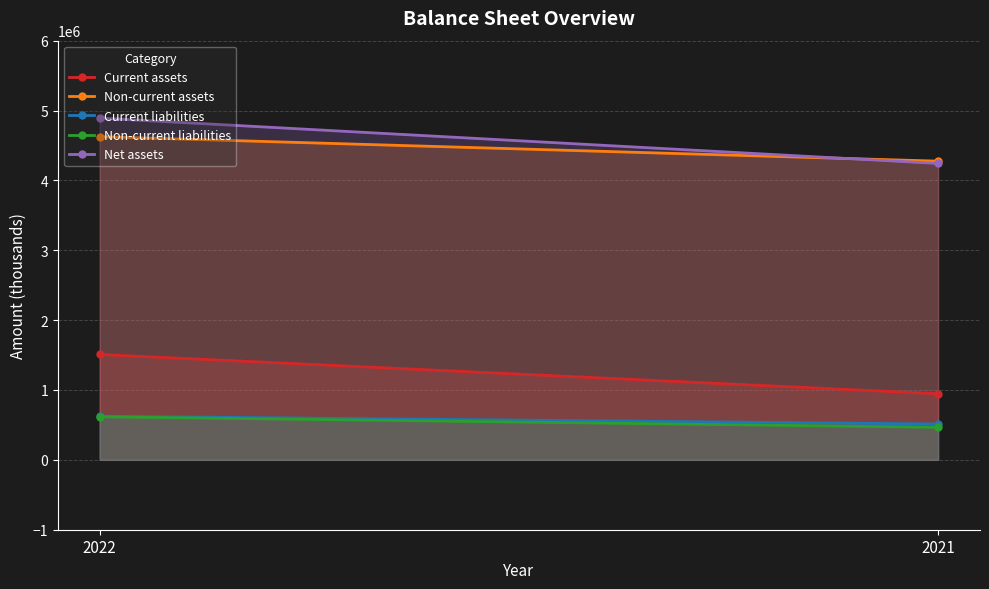

Which has a higher value, 2022 or 2021?

2022